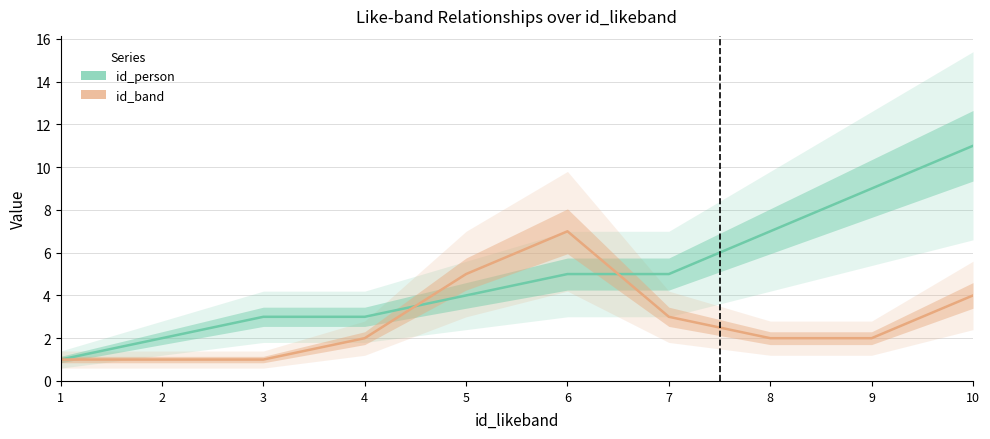

Reading left to right, list all the values displayed in this chart.

id_person: 1=1	2=2	3=3	4=3	5=4	6=5	7=5	8=7	9=9	10=11
id_band: 1=1	2=1	3=1	4=2	5=5	6=7	7=3	8=2	9=2	10=4